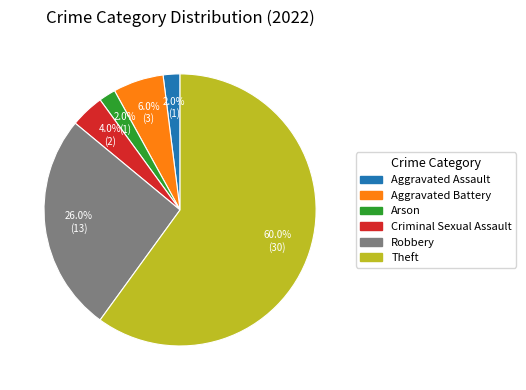

Does any single category account for the majority?

Yes